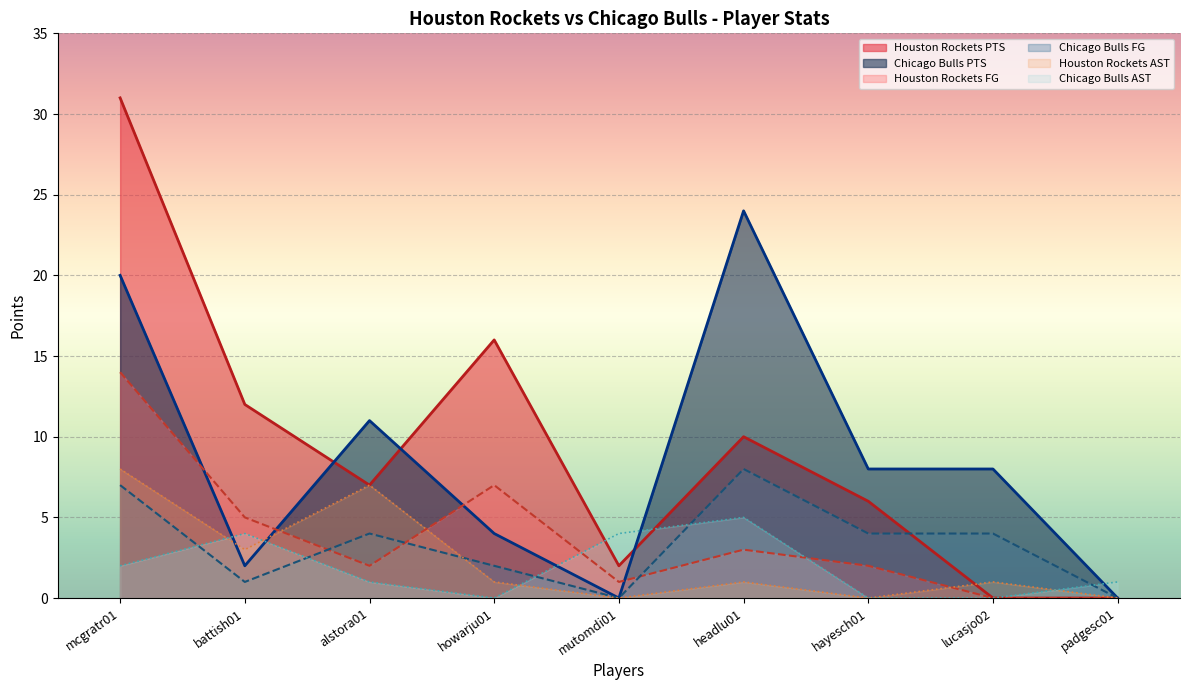

Between which two adjacent categories do Houston Rockets PTS and Chicago Bulls PTS first intersect?

battish01 and alstora01